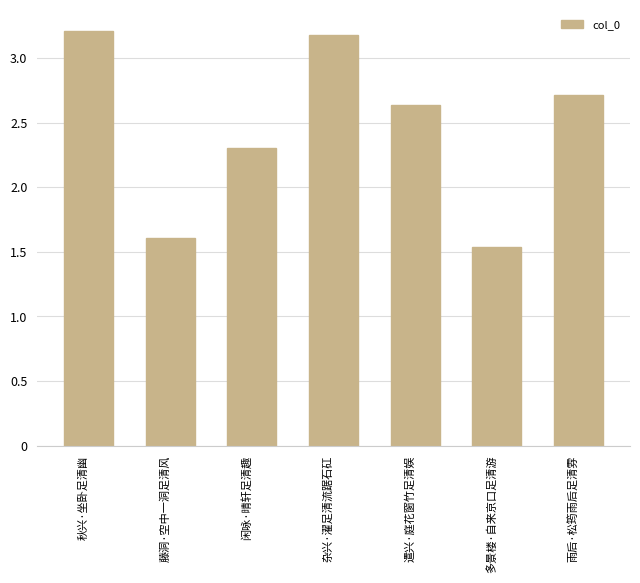

Does the chart contain any negative values?

No